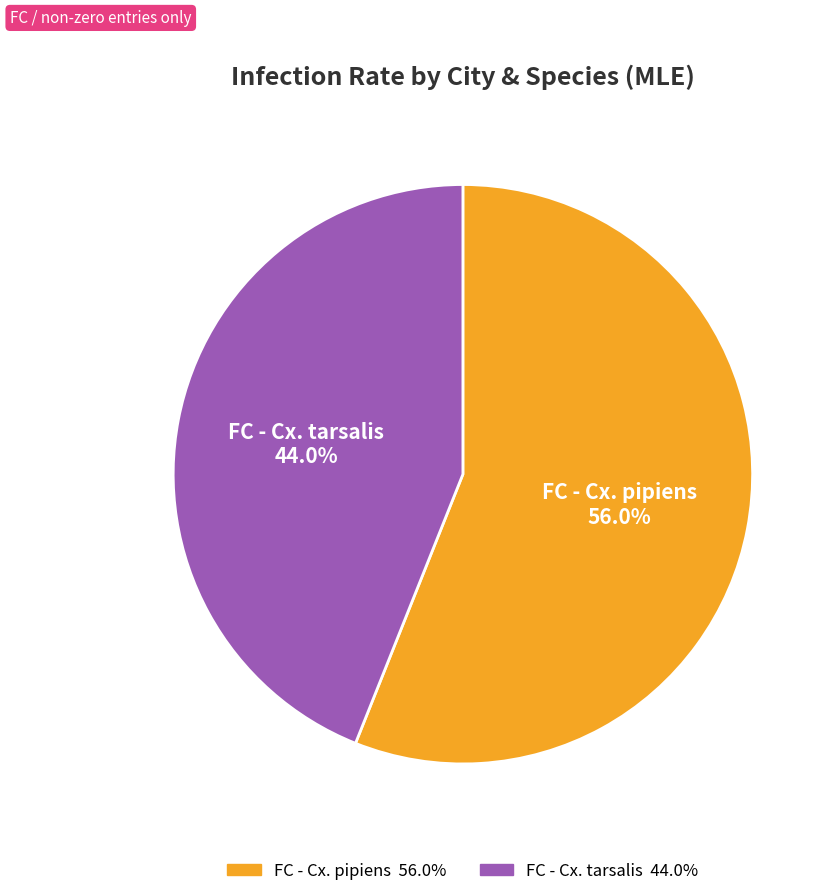

Rank the categories by value from highest to lowest.

FC - Cx. pipiens, FC - Cx. tarsalis